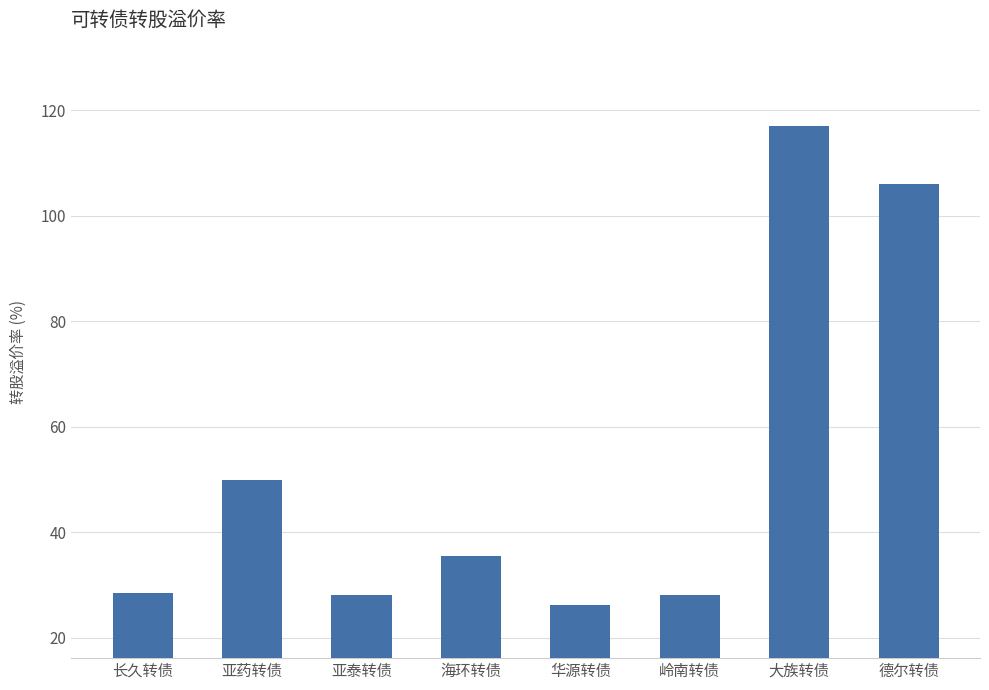

Where is the data nearest to the value 71?

亚药转债